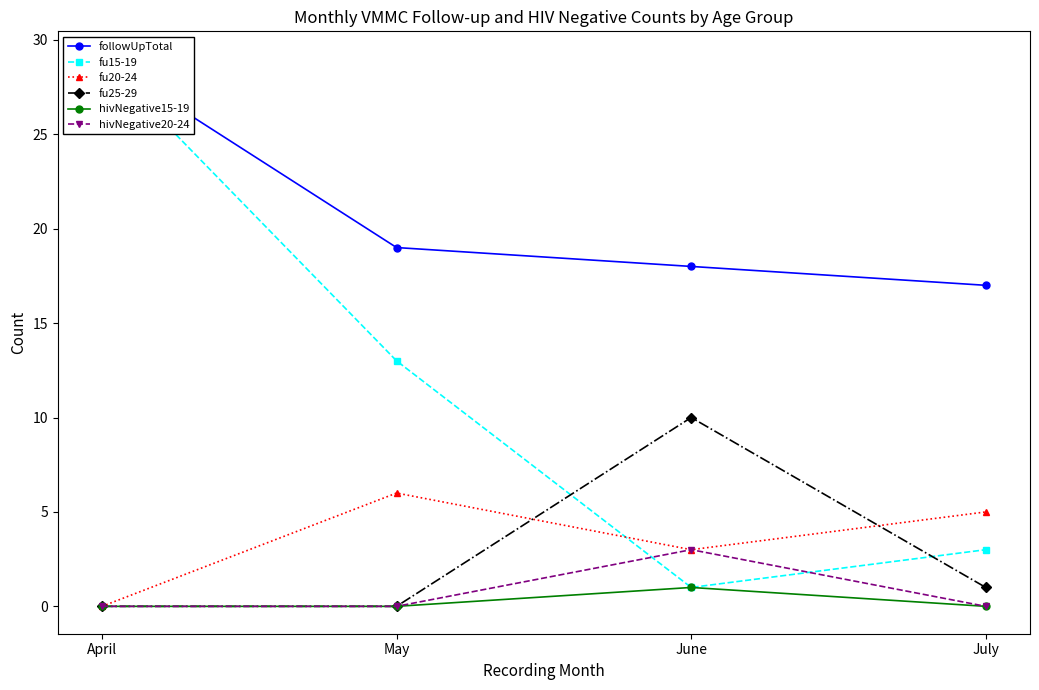

At which category does hivNegative20-24 reach its first local peak?

June